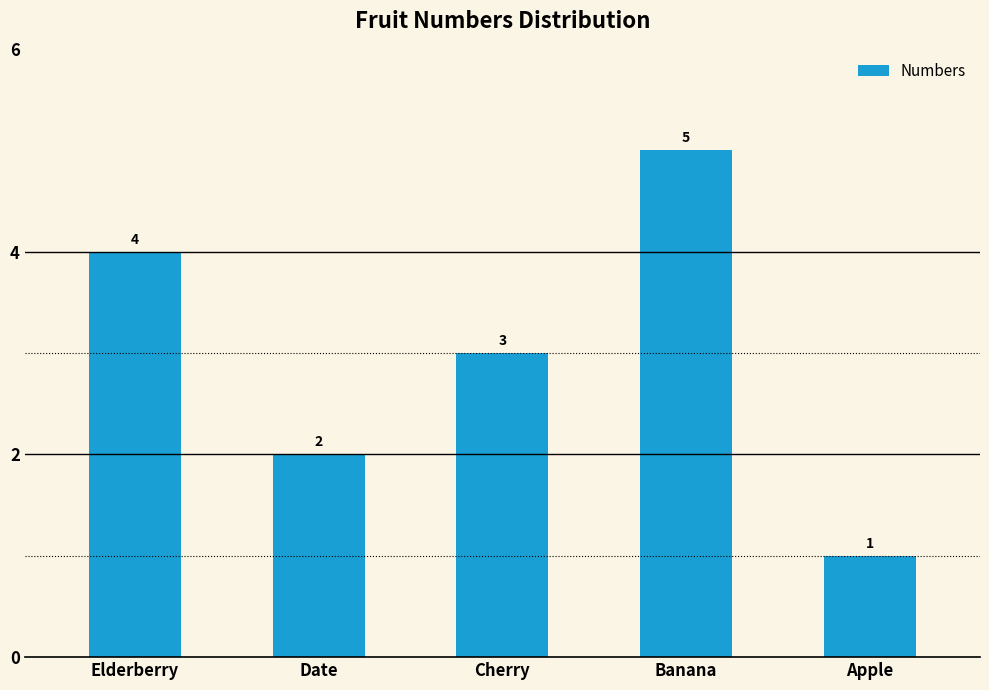

Which has a higher value, Elderberry or Cherry?

Elderberry